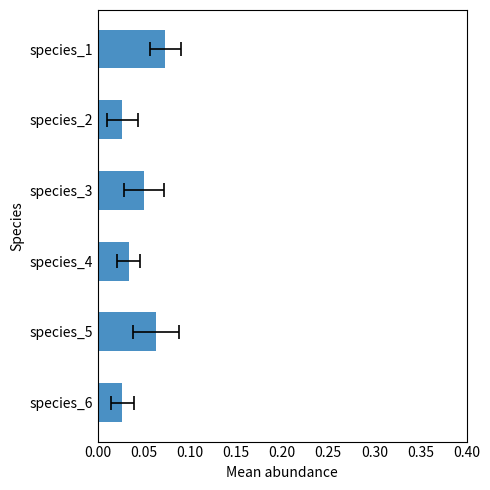

What is the maximum value shown in the chart?

0.1